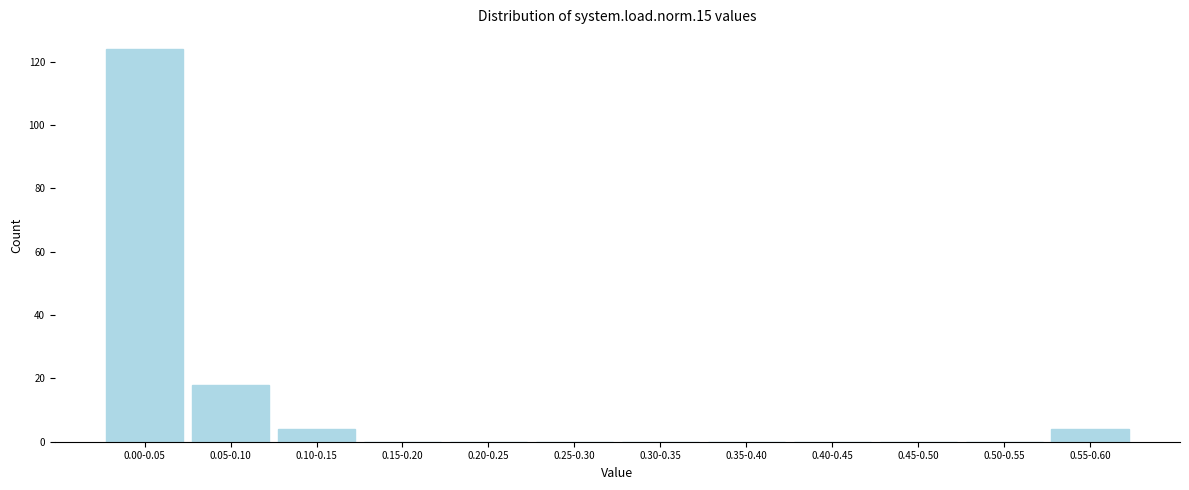

Reading right to left, list all the values displayed in this chart.

0.55-0.60=4	0.50-0.55=0	0.45-0.50=0	0.40-0.45=0	0.35-0.40=0	0.30-0.35=0	0.25-0.30=0	0.20-0.25=0	0.15-0.20=0	0.10-0.15=4	0.05-0.10=18	0.00-0.05=124